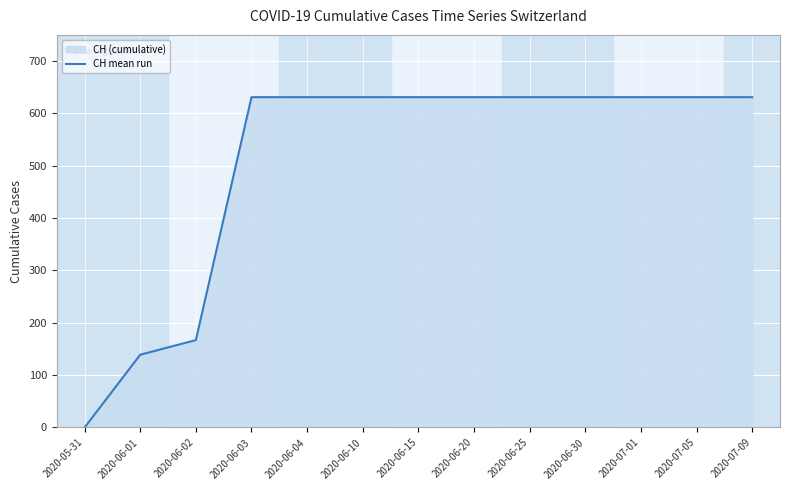

What is the sum of all values?

6616